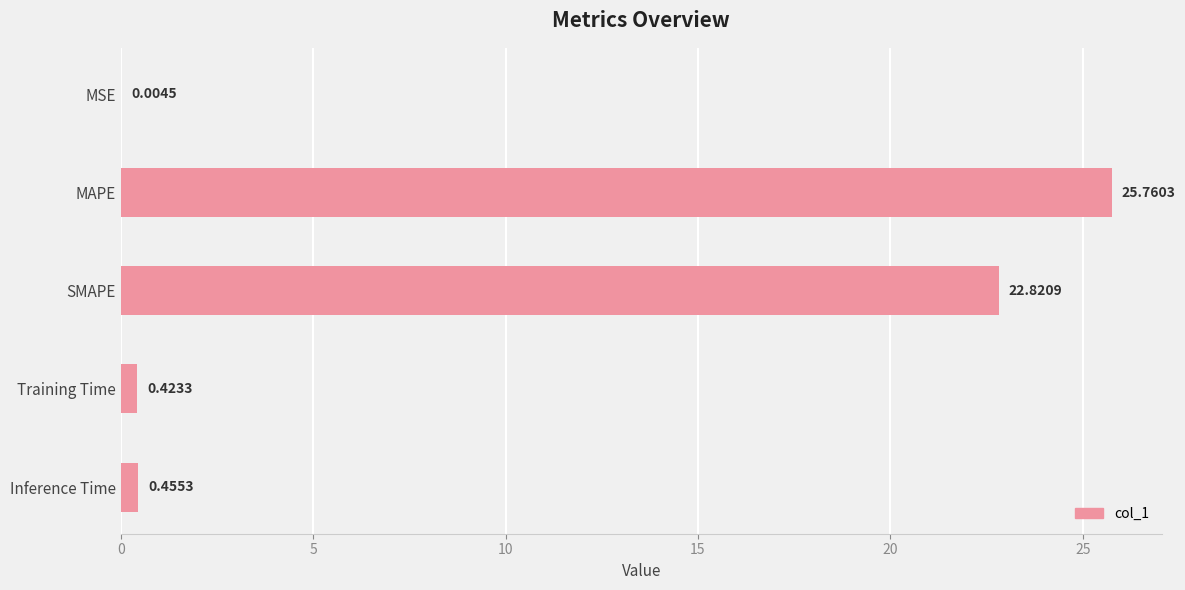

Are the bars horizontal?

Yes